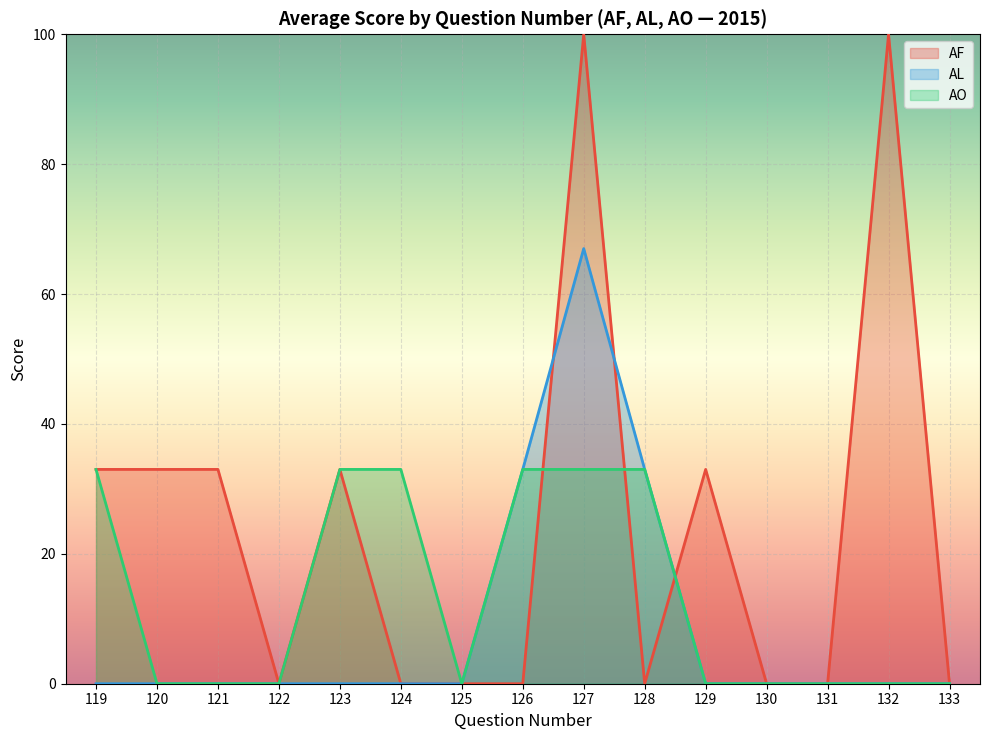

True or false: Mean Score (Letter b) has more than 2 points higher than both neighbors.

False